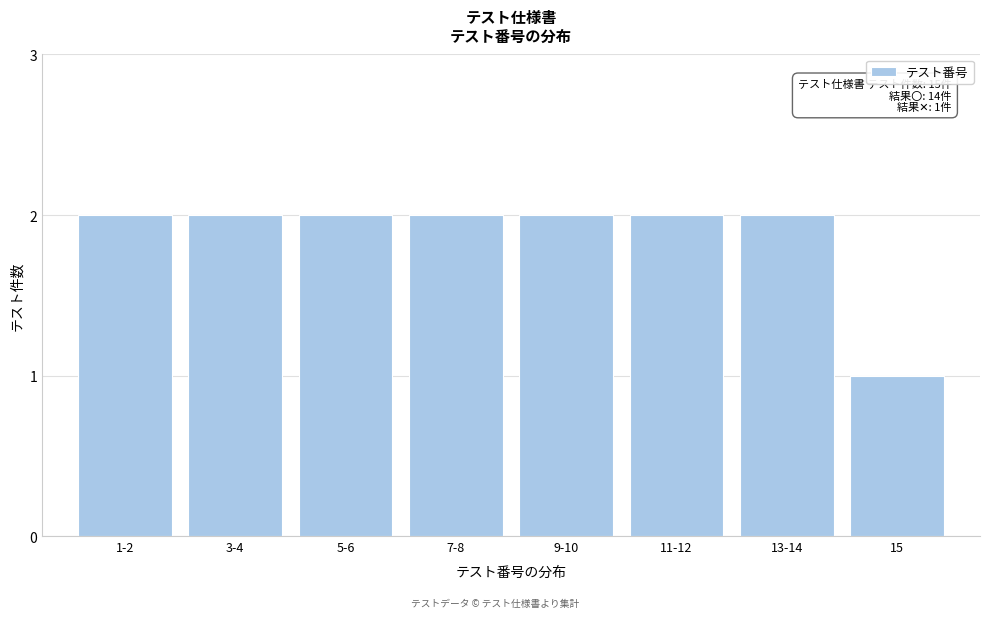

Reading left to right, extract all data points from this chart.

1-2=2	3-4=2	5-6=2	7-8=2	9-10=2	11-12=2	13-14=2	15=1